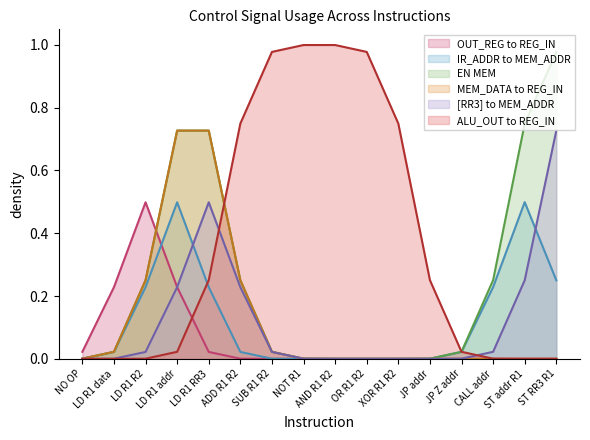

How many lines are shown in the chart?

6